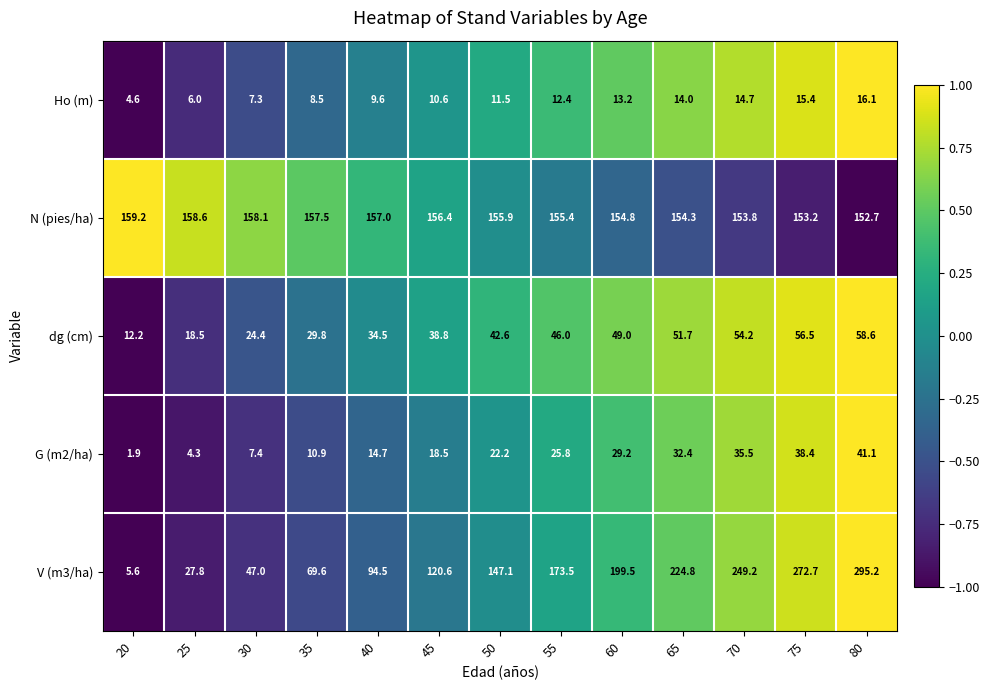

Which series has the largest total across all categories?

N (pies/ha)